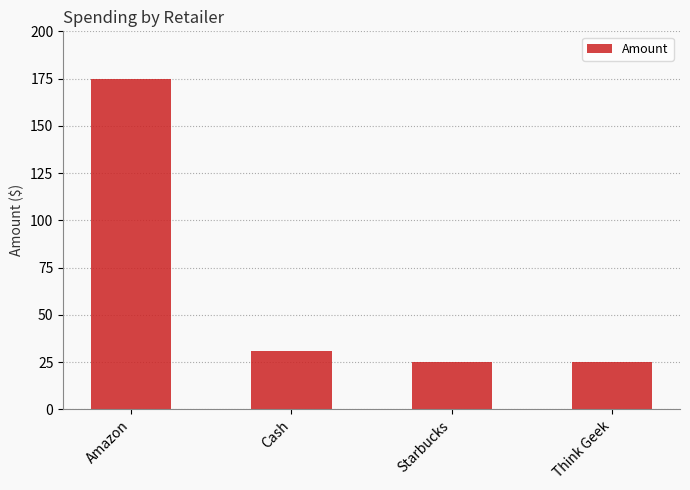

What is the difference between the maximum and minimum values?

150